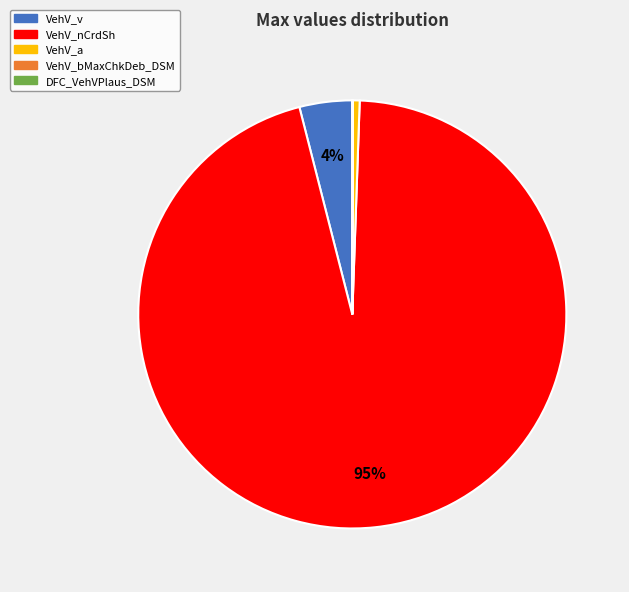

What is the majority slice?

VehV_nCrdSh